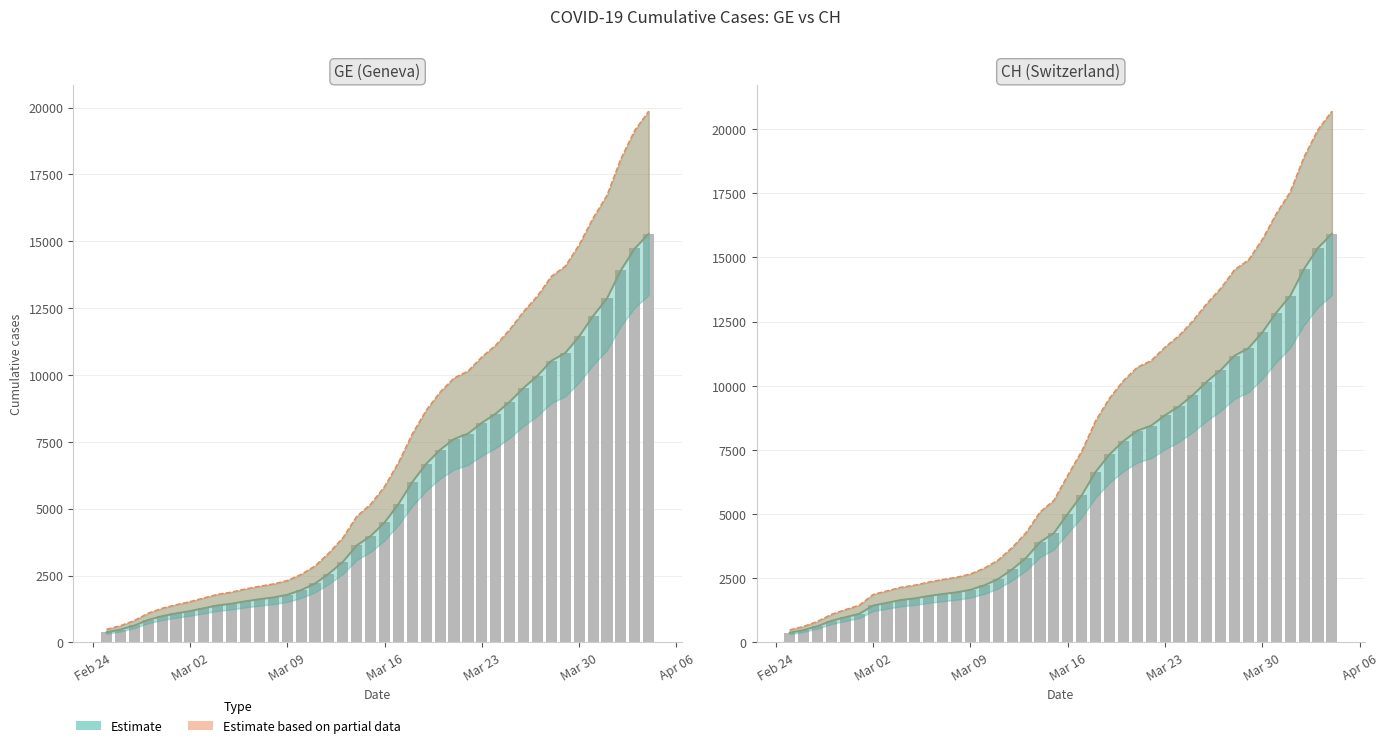

Reading left to right, transcribe all the data shown in this chart.

GE (bar): 375	479	630	840	981	1083	1171	1278	1384	1447	1538	1614	1681	1780	1955	2201	2574	3010	3627	3978	4485	5174	6002	6681	7205	7607	7807	8213	8554	9000	9520	9971	10533	10825	11444	12210	12863	13919	14733	15284
CH (bar): 375	479	630	840	981	1113	1436	1544	1652	1715	1809	1885	1952	2051	2226	2472	2845	3291	3908	4259	5012	5731	6644	7323	7847	8249	8449	8855	9196	9642	10162	10613	11175	11467	12086	12852	13505	14561	15375	15926